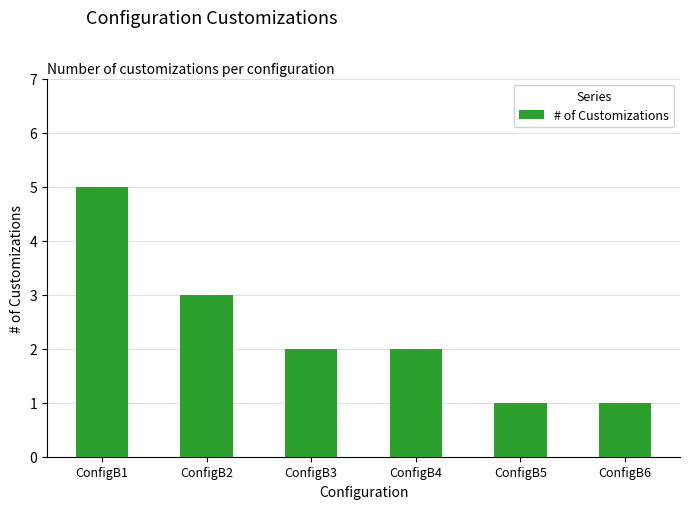

What is the value of the 6th bar from the left?

1